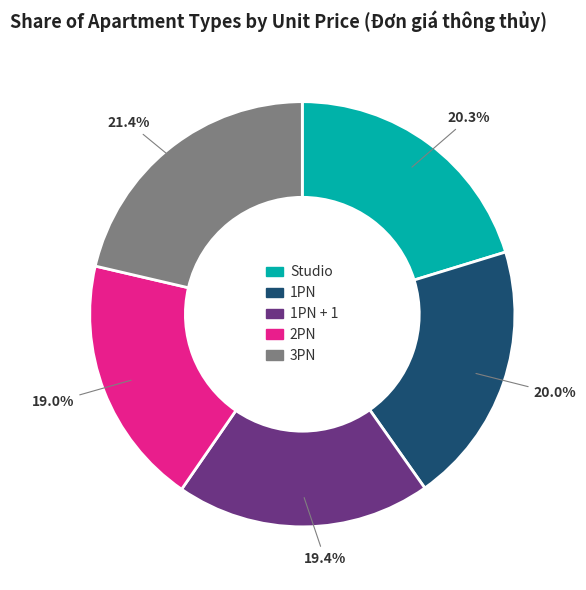

How many segments does this pie chart have?

5